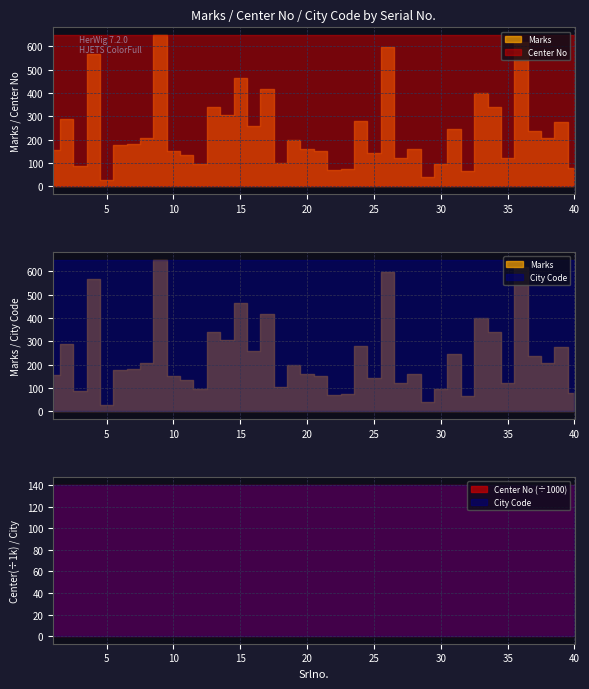

The value of City Code at 5 is 1402. True or false?

True